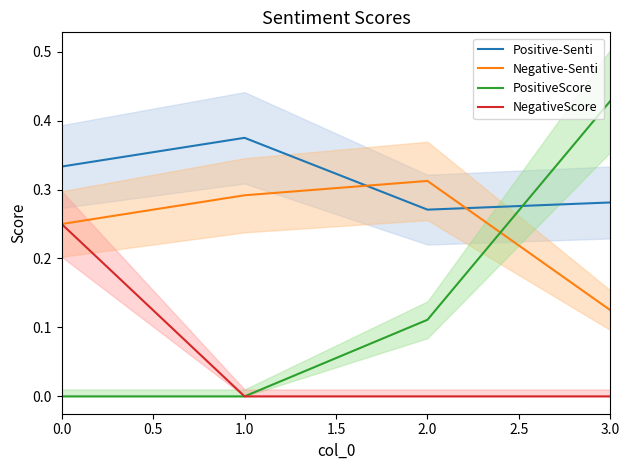

Which series has the widest spread of values?

PositiveScore